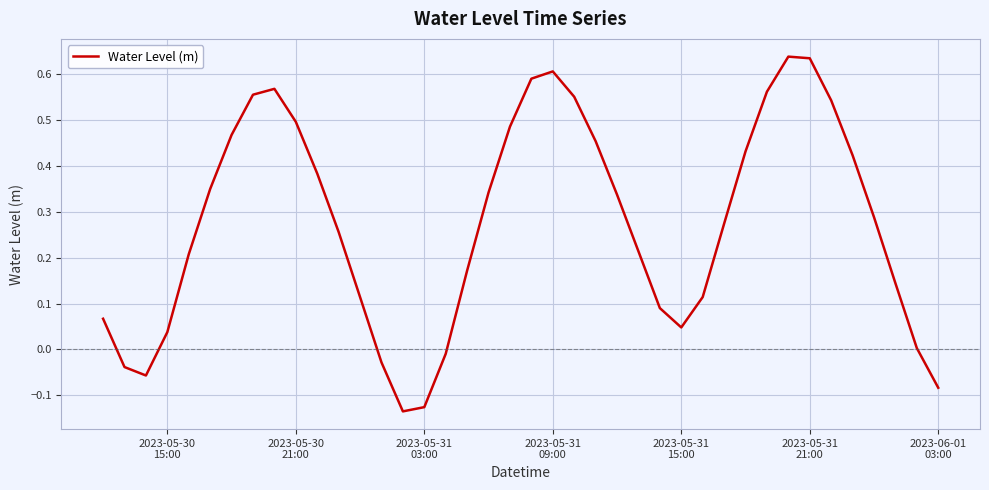

True or false: there are more than 2 points higher than both neighbors.

True